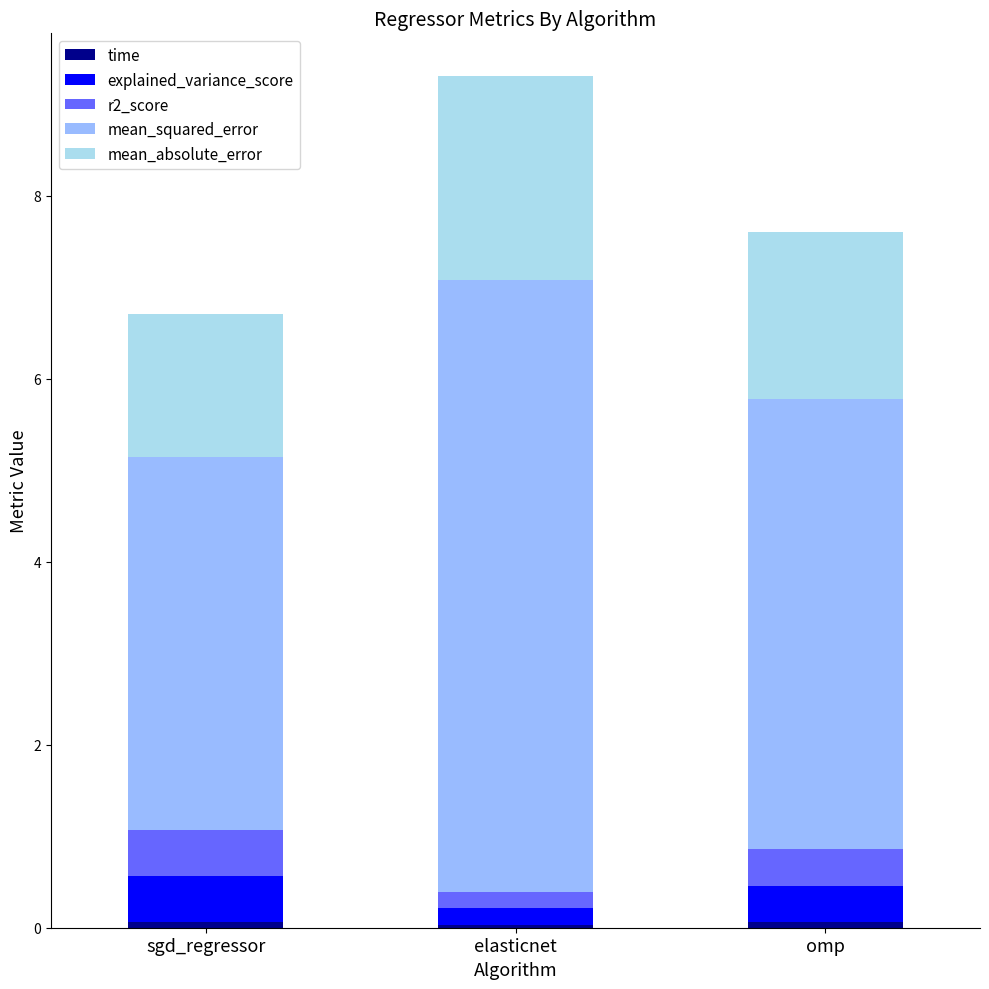

At which category is the sum across all series the highest?

elasticnet